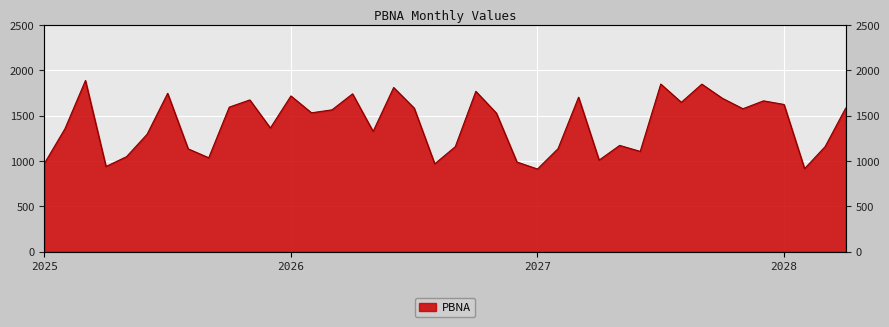

What is the smallest value displayed?

911